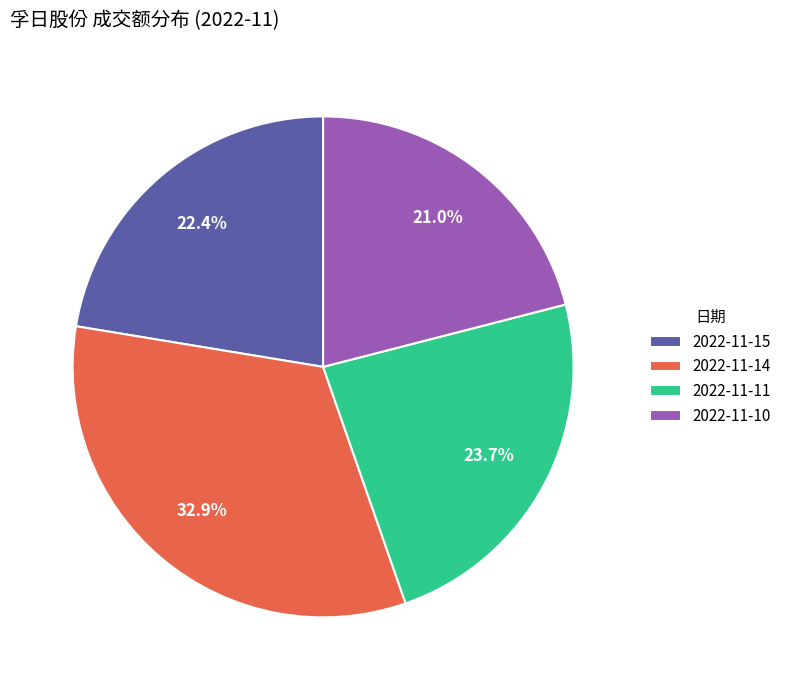

To the nearest percent, what portion does 2022-11-15 represent?

22%